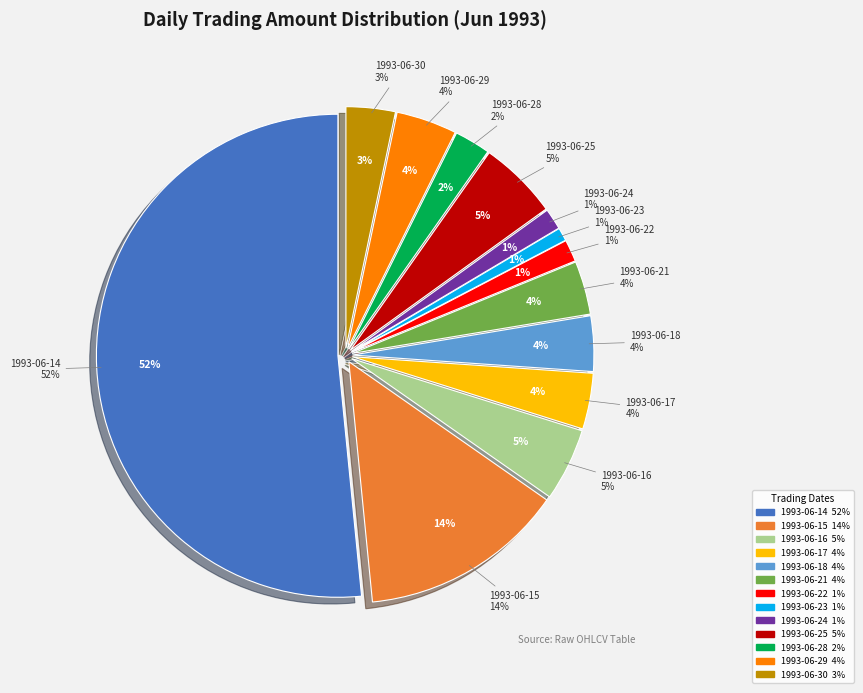

Which has a higher value, 1993-06-16 or 1993-06-23?

1993-06-16